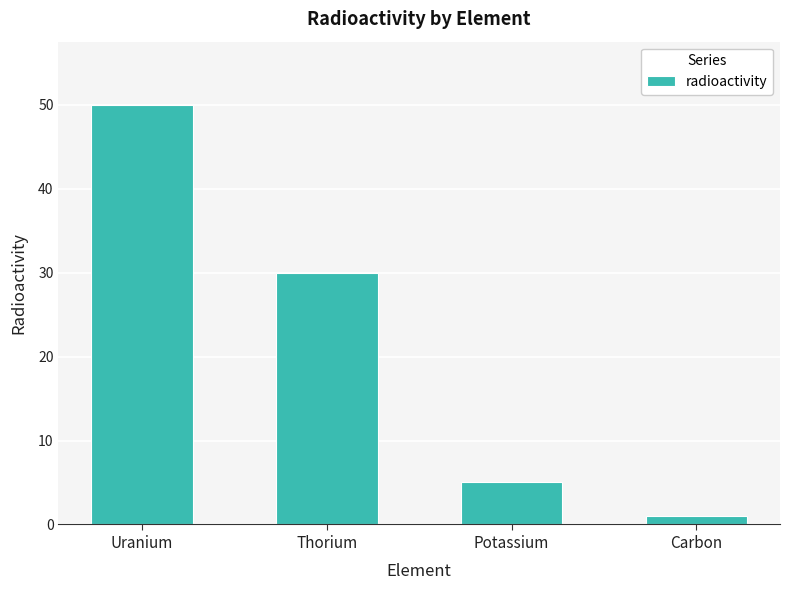

What is the smallest value displayed?

1